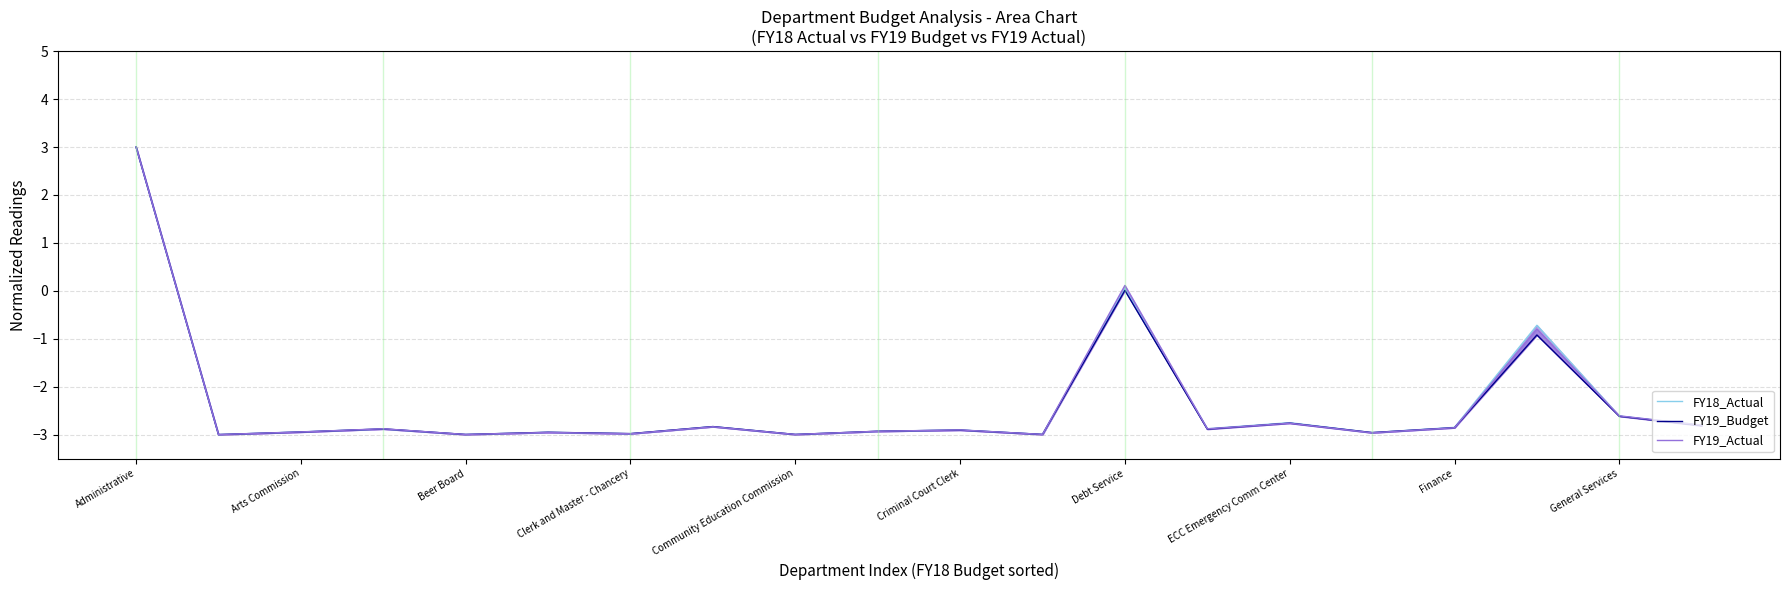

What position from the left is Community Education Commission?

9